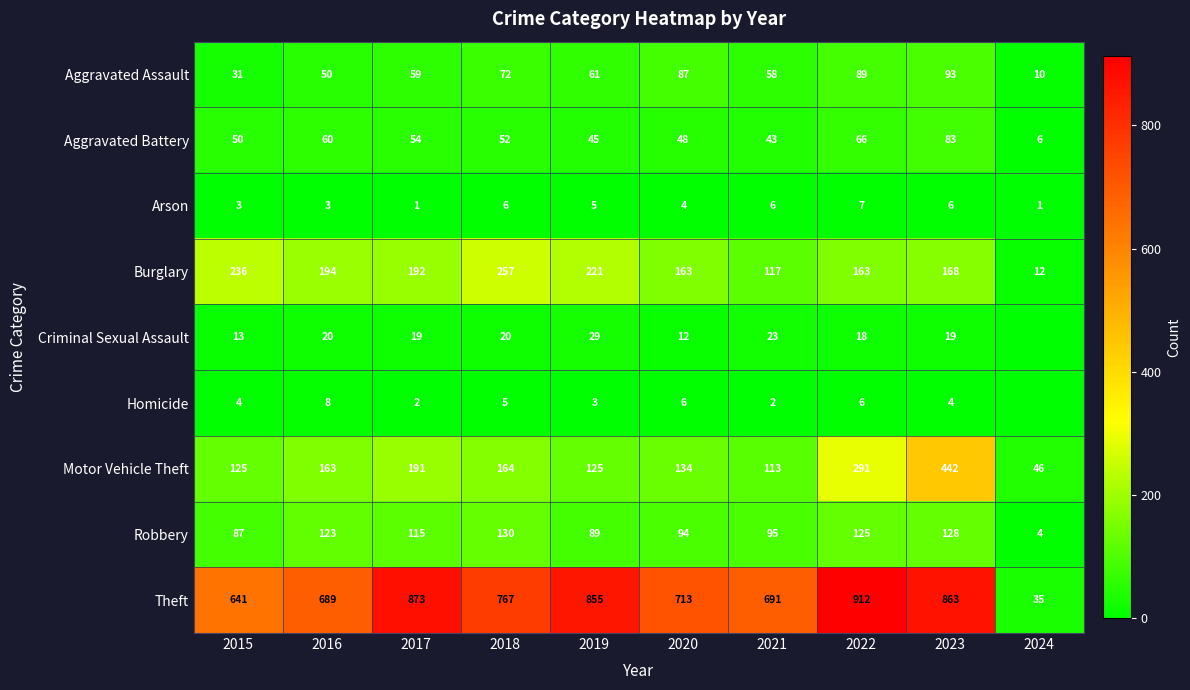

What is the sum of the Robbery values at 2016 and 2019?

212